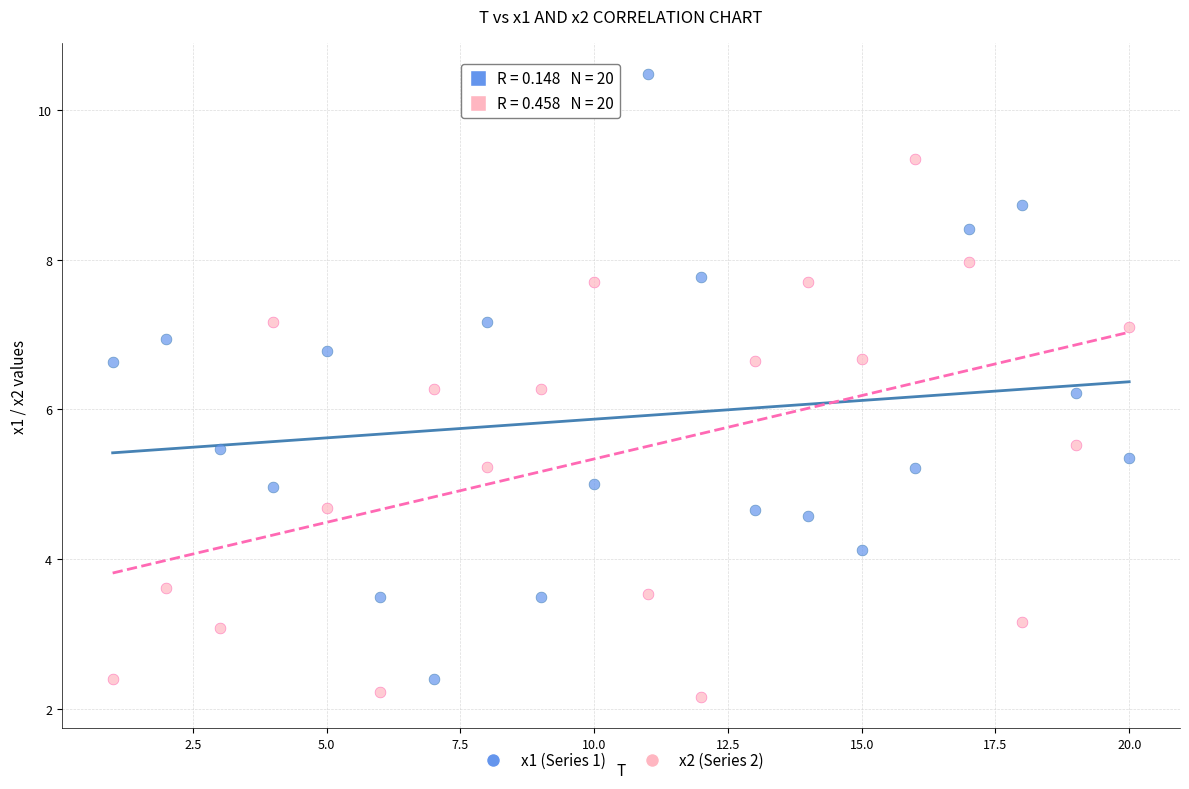

Which series reaches the minimum Y coordinate?

x2 (Series 2)